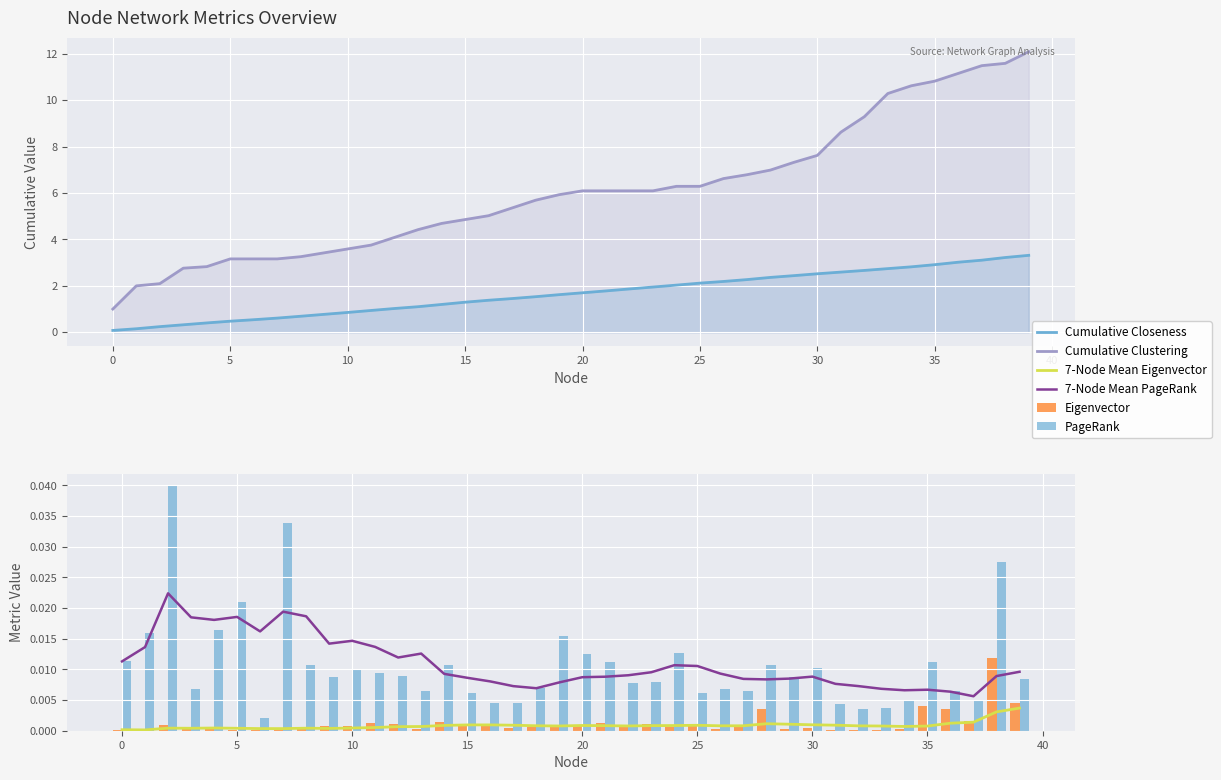

Where is Cumulative Closeness nearest to the value 1?

12